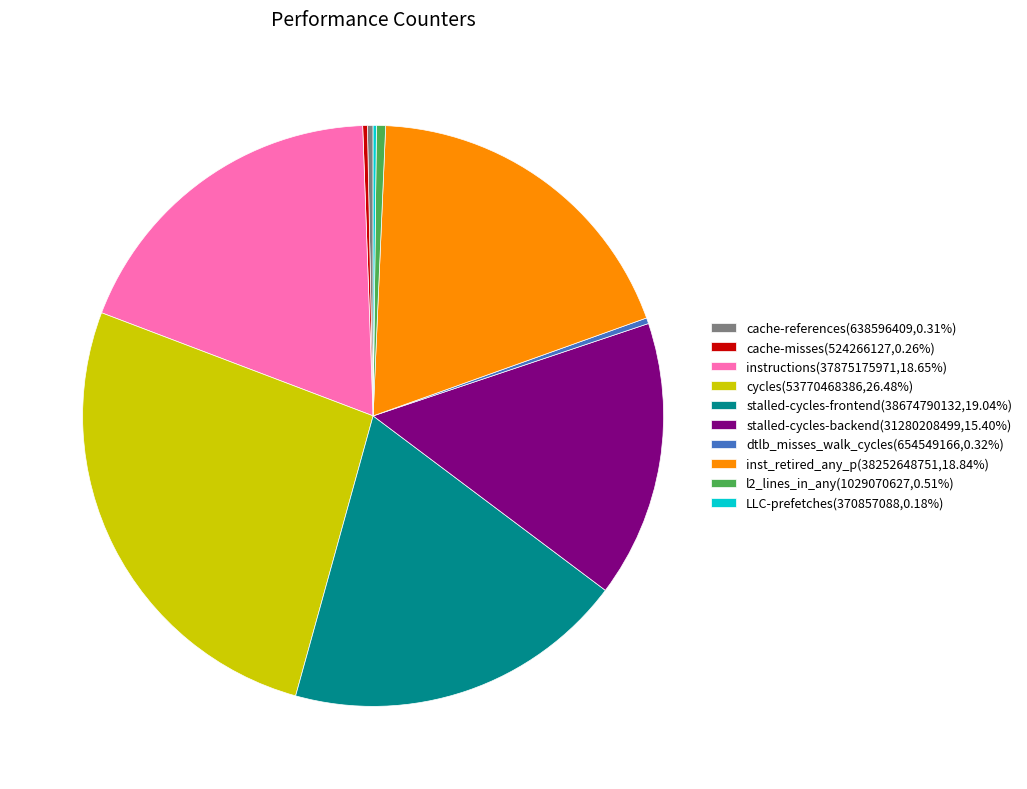

Does instructions account for over 50% of the chart?

No